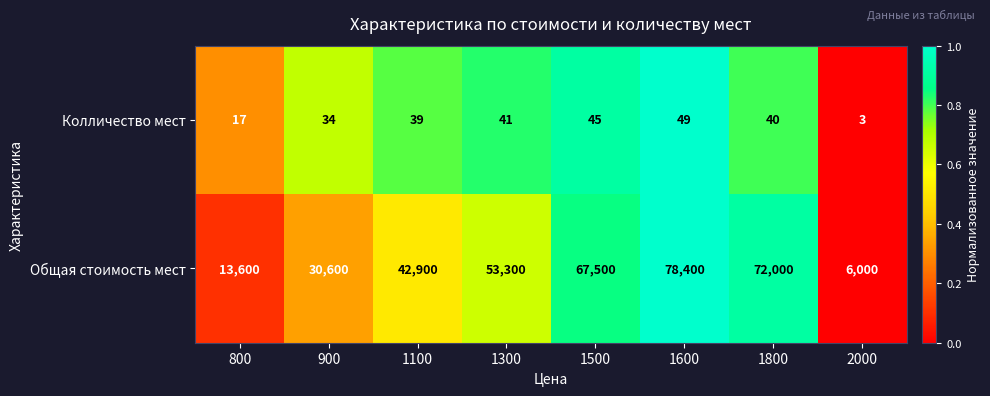

Read the Общая стоимость мест value at 1600, to the nearest 10.

78400